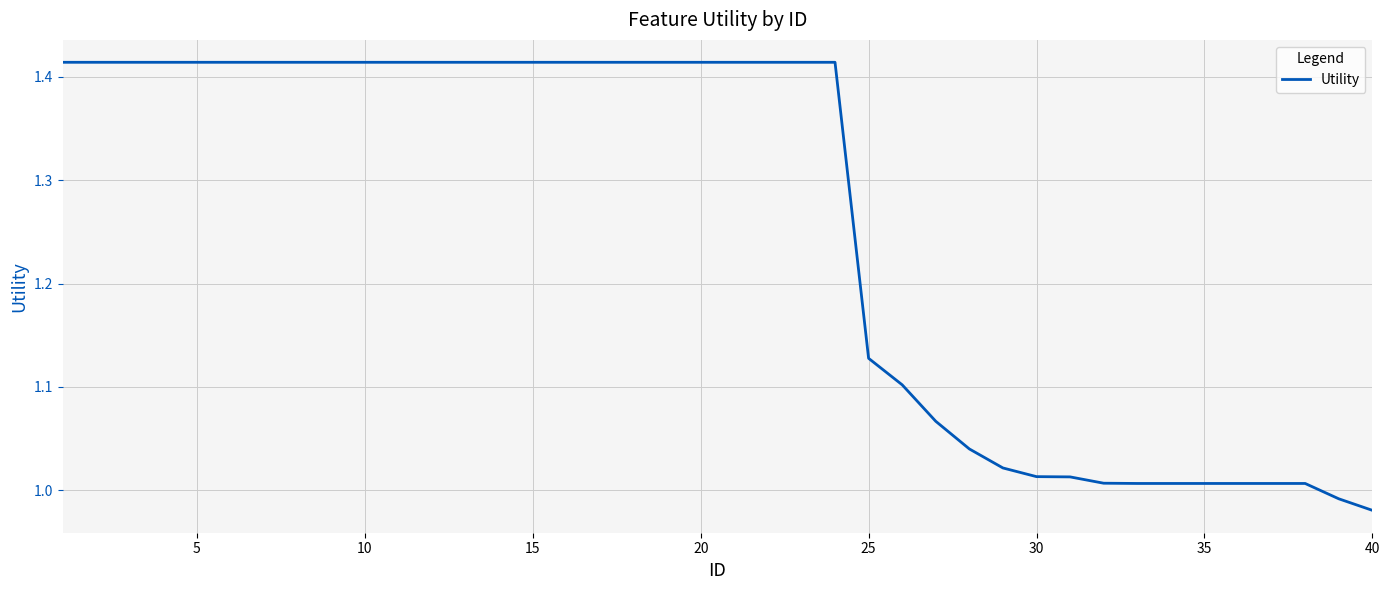

What is the sum of all values?

50.3